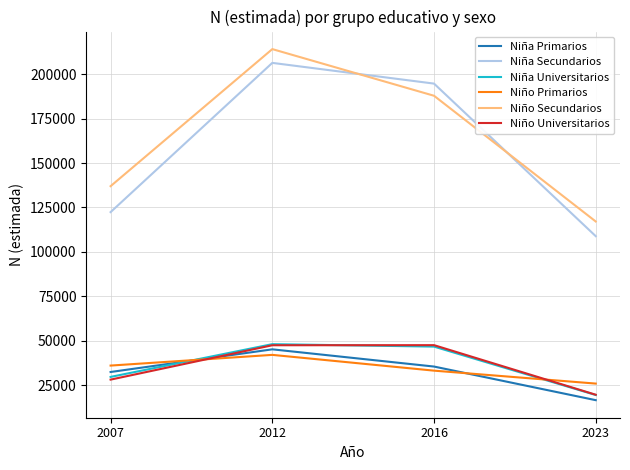

What is the approximate value of Niña Primarios at 2007, to the nearest 10?

32340